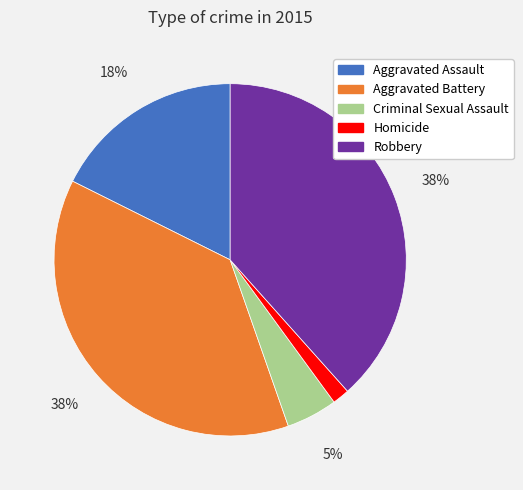

The Criminal Sexual Assault slice represents 5% of the pie. True or false?

True